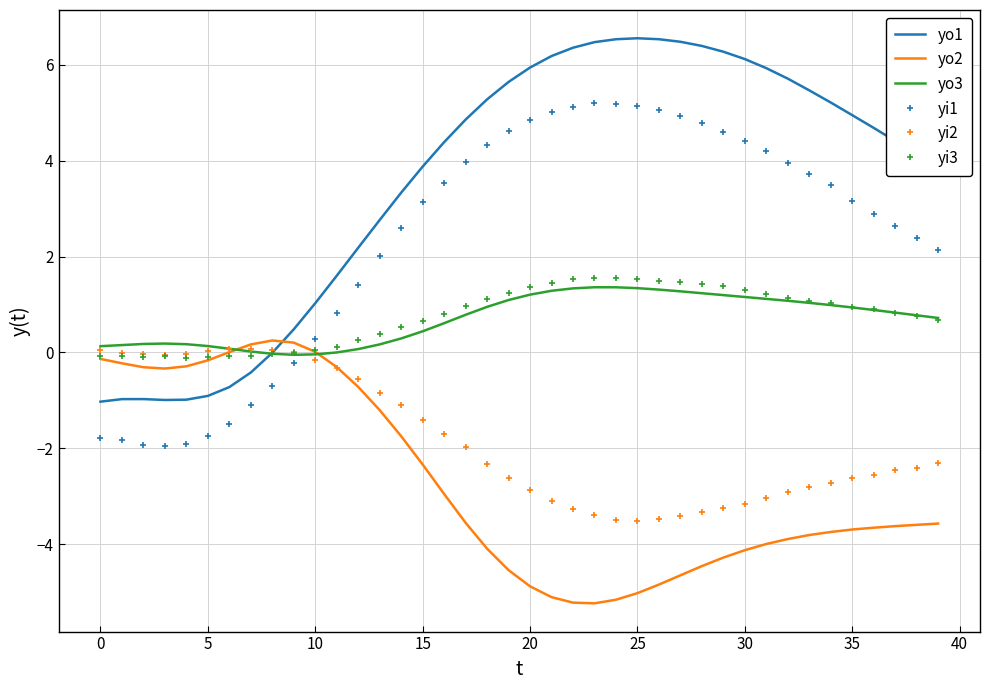

What is the greatest value displayed?

6.5